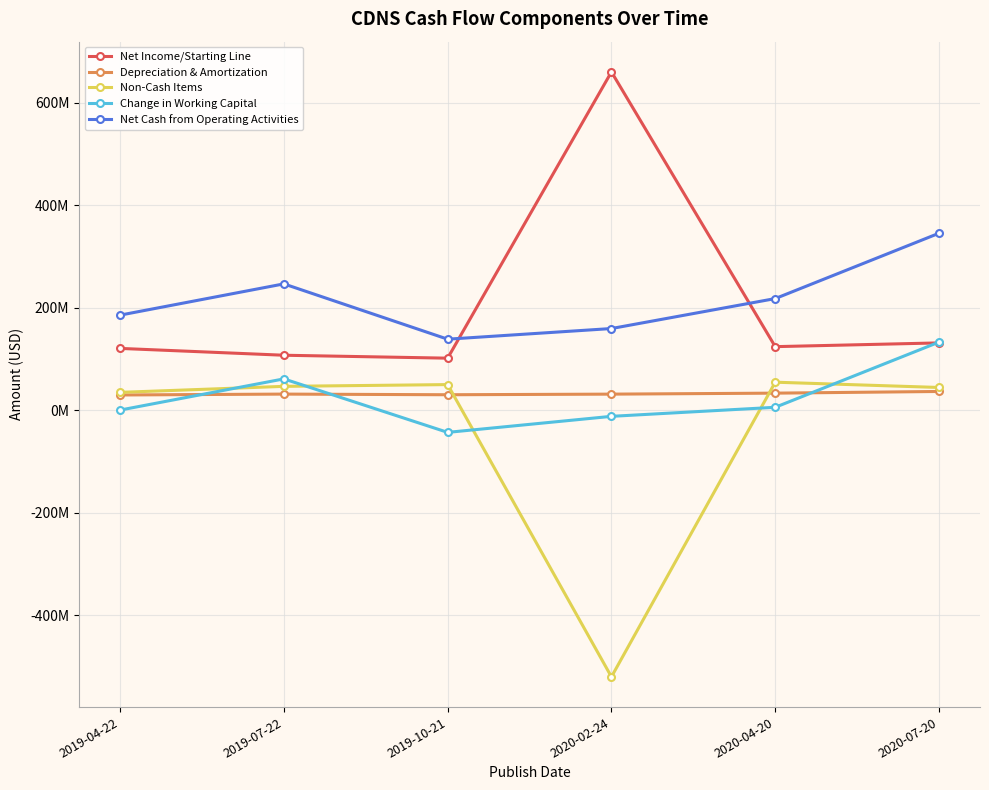

What are all the series names shown in the legend?

Net Income/Starting Line, Depreciation & Amortization, Non-Cash Items, Change in Working Capital, Net Cash from Operating Activities